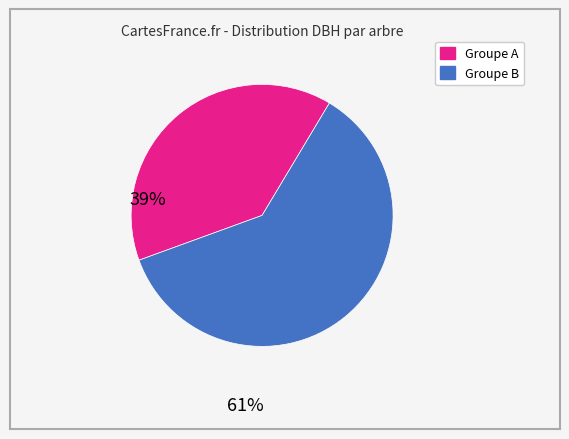

Is there any slice that represents more than half of the pie?

Yes